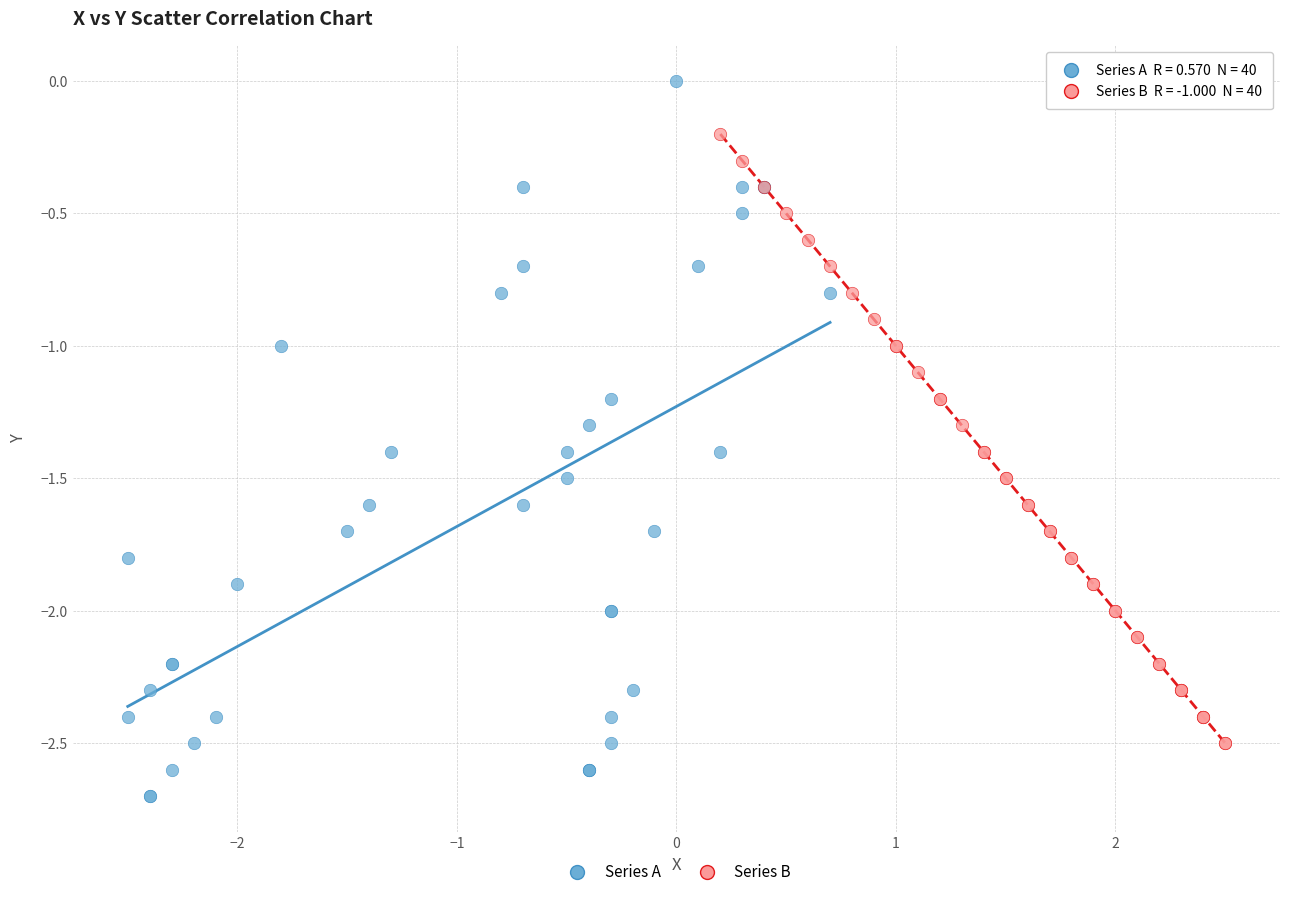

What are all the series names shown in the legend?

Series A, Series B